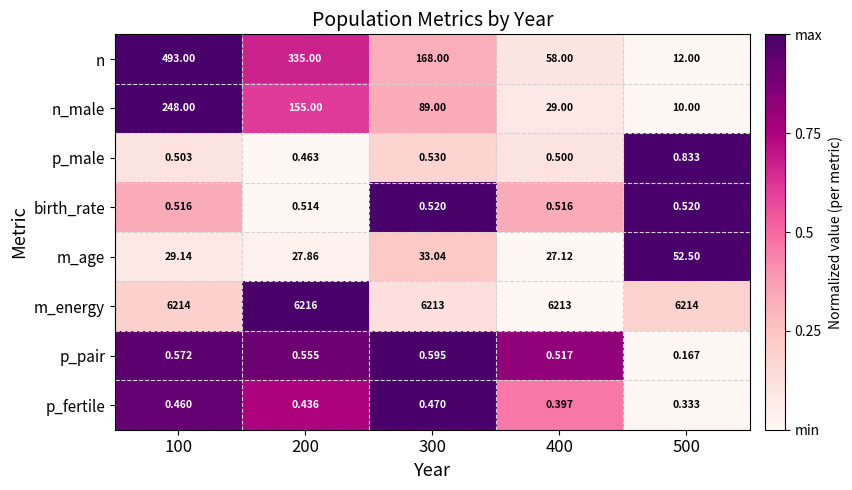

Which series has the largest total across all categories?

m_energy